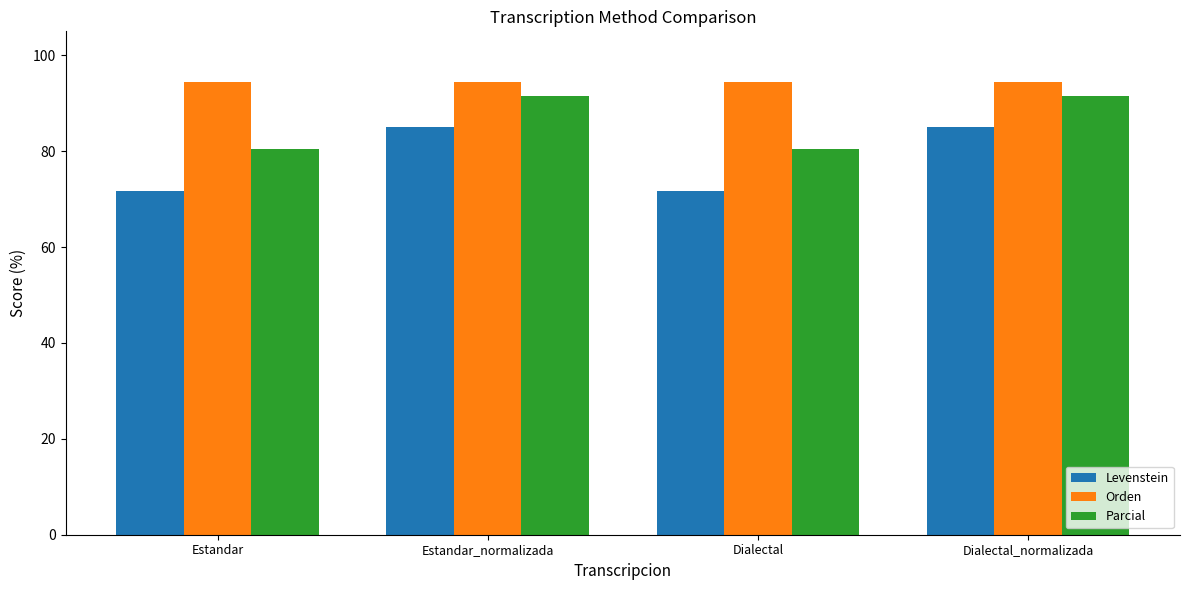

What is the greatest value displayed?

94.4